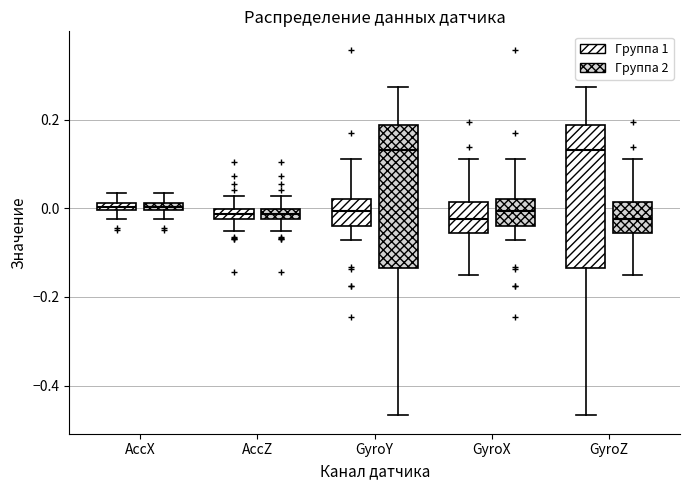

Where does the lower whisker of the box for AccZ (Группа 2) end on the y-axis? The values are not printed on the chart, so give them approximately, as read against the axis.

-0.06